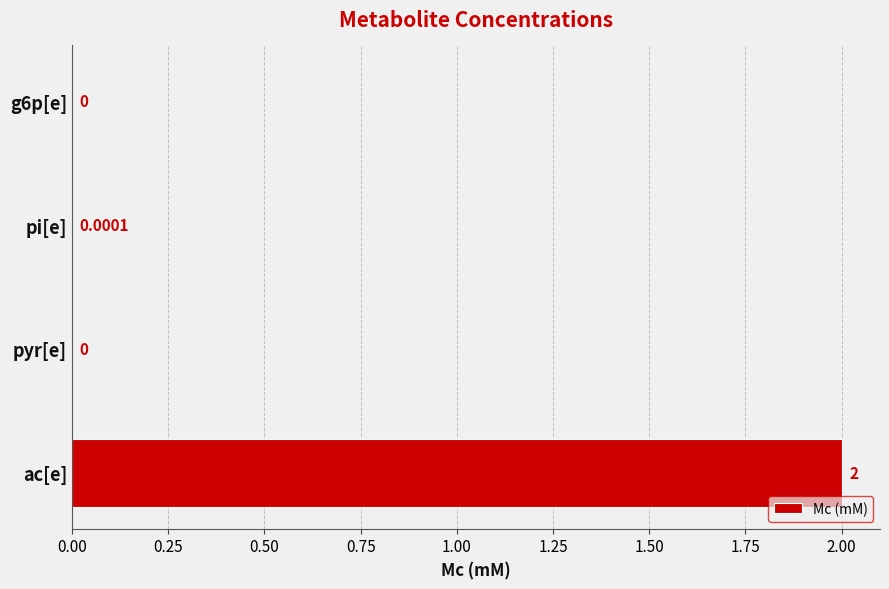

What is the change in value from ac[e] to g6p[e]?

-2.0